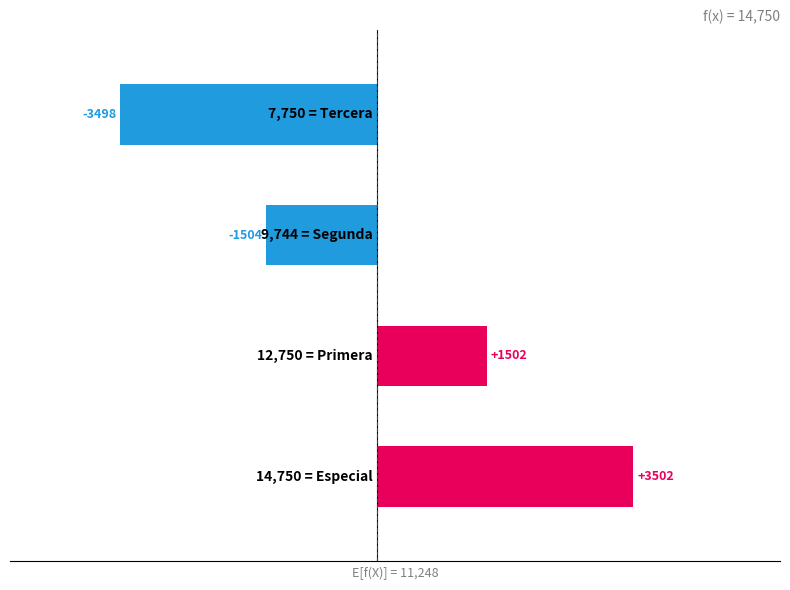

What is the smallest value displayed?

-3498.5